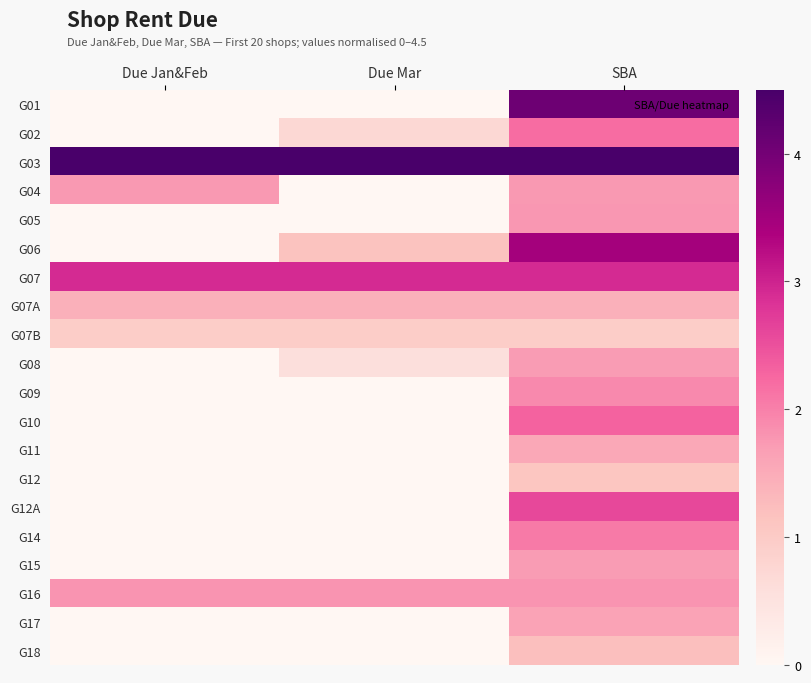

Which series has the largest total across all categories?

G03